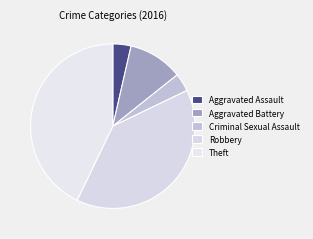

What portion of the pie excludes Criminal Sexual Assault?

96.4%